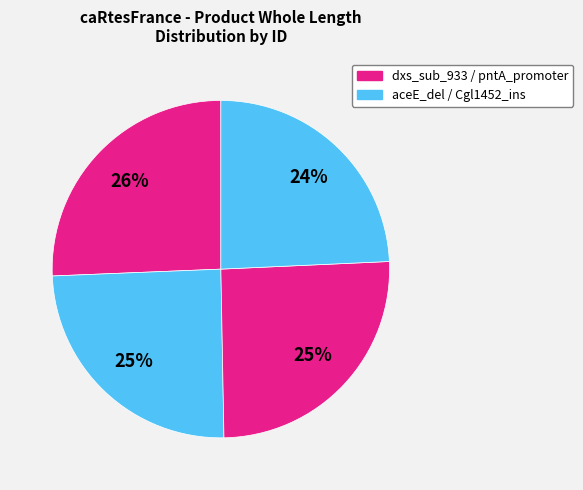

How many segments does this pie chart have?

4